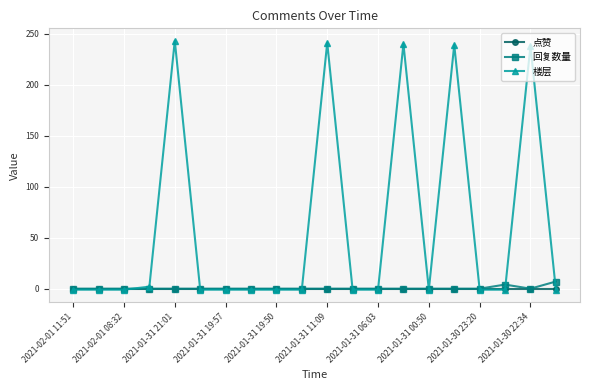

How many data points does each series have?

20